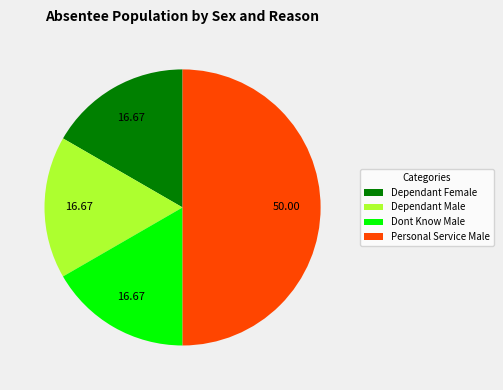

Is the sum of Dependant Female and Dependant Male greater than half?

No